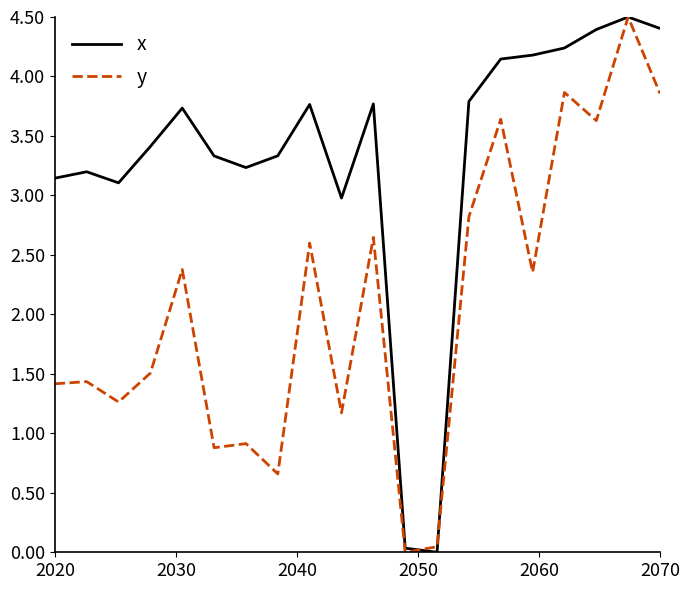

True or false: y has more than 2 interior local peaks.

True